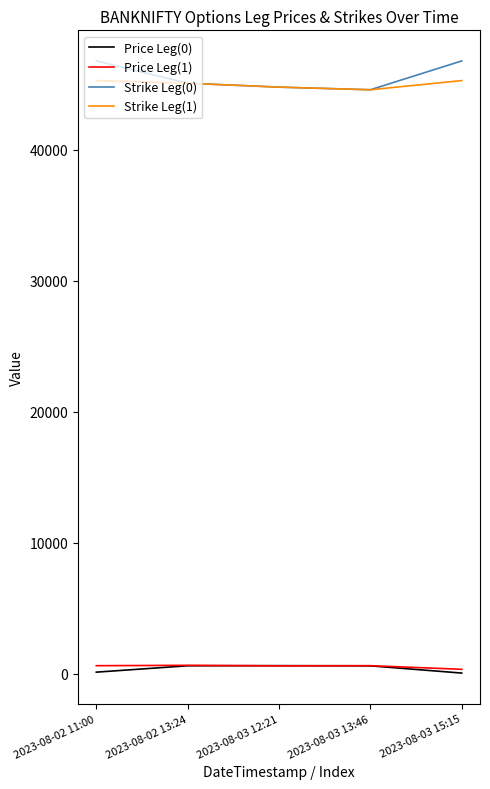

What is the maximum value shown in the chart?

46800.0